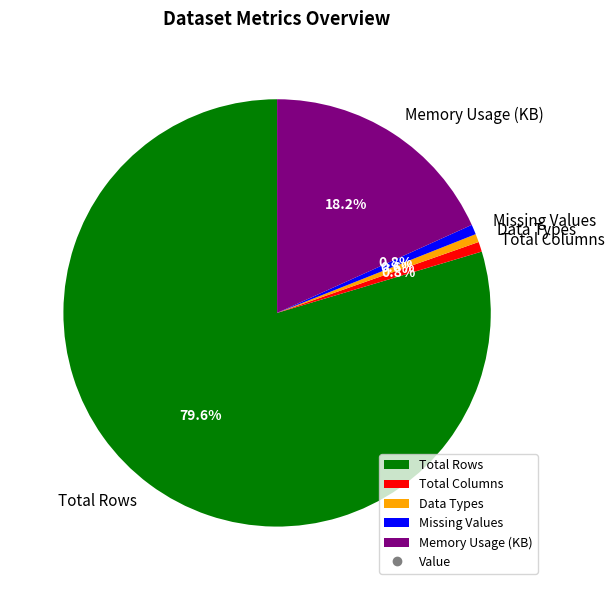

What portion of the pie excludes Total Columns?

99.2%